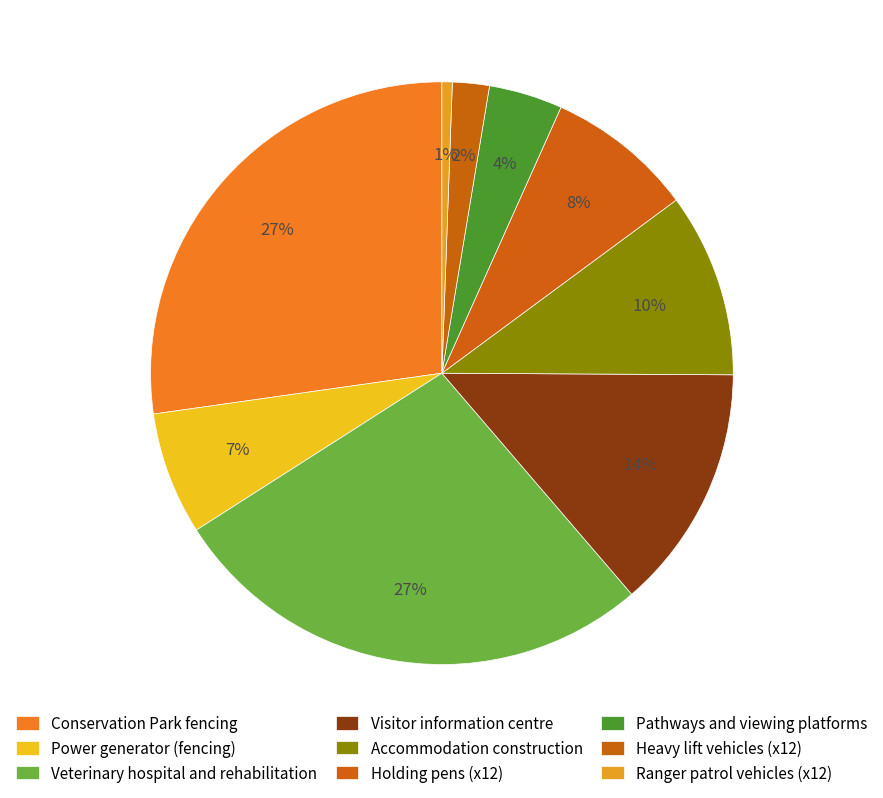

The Power generator (fencing) slice represents 1% of the pie. True or false?

False